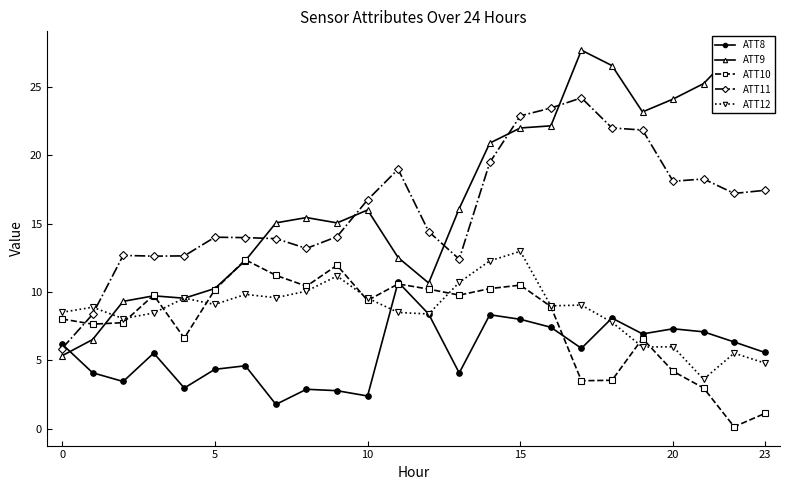

Is this an area chart (filled region under the line)?

No